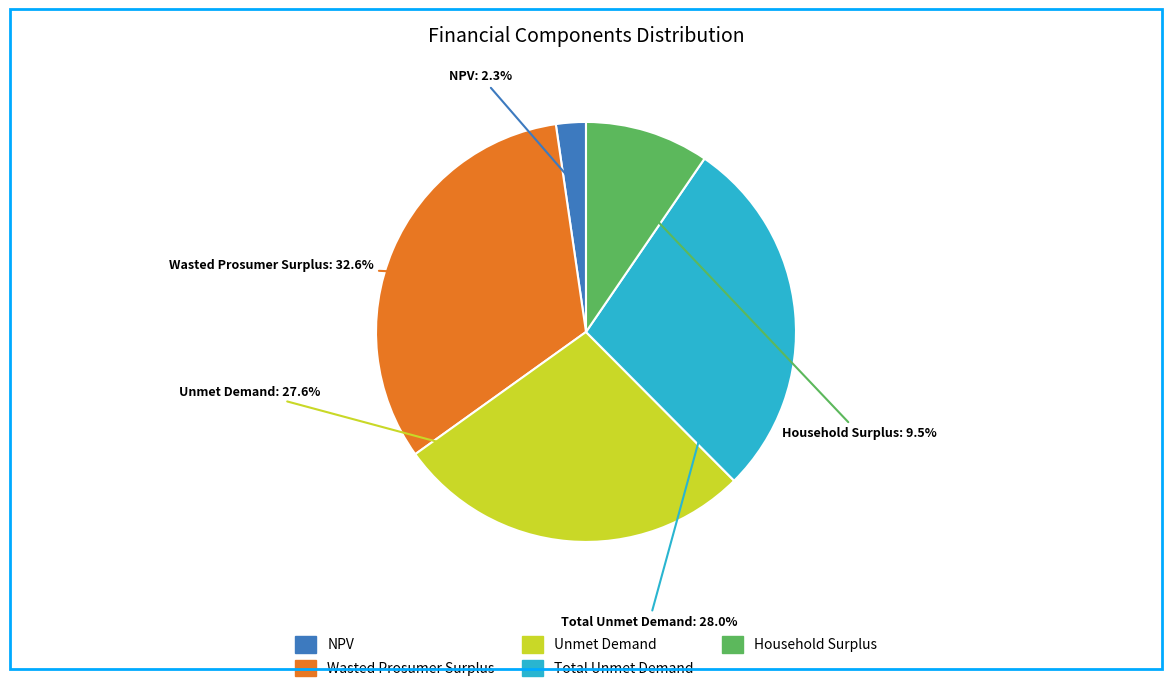

Combined, what portion of the pie is NPV and Unmet Demand?

29.9%